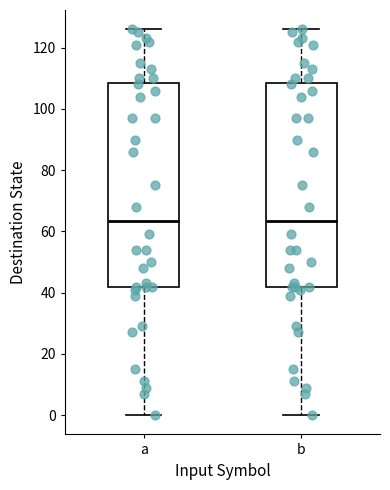

Reading left to right, read every box against the y-axis: the position of its median line, the range the box covers, and the ends of its whiskers. The values are not printed on the chart, so give them approximately, as read against the axis.

a: median 64, box 42 to 108, whiskers 0 to 126
b: median 64, box 42 to 108, whiskers 0 to 126